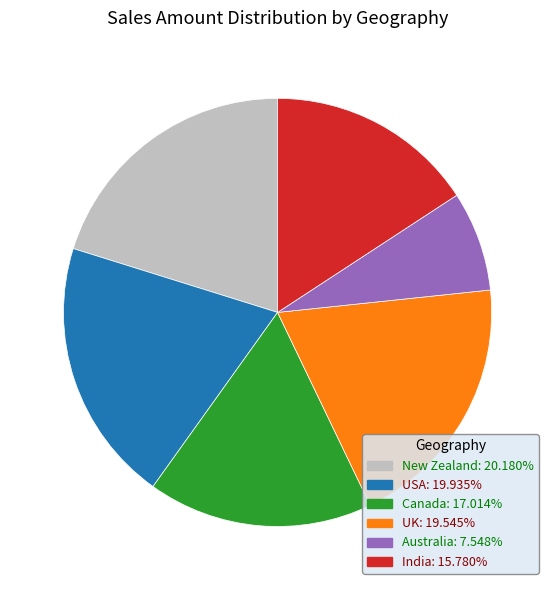

How many segments does this pie chart have?

6